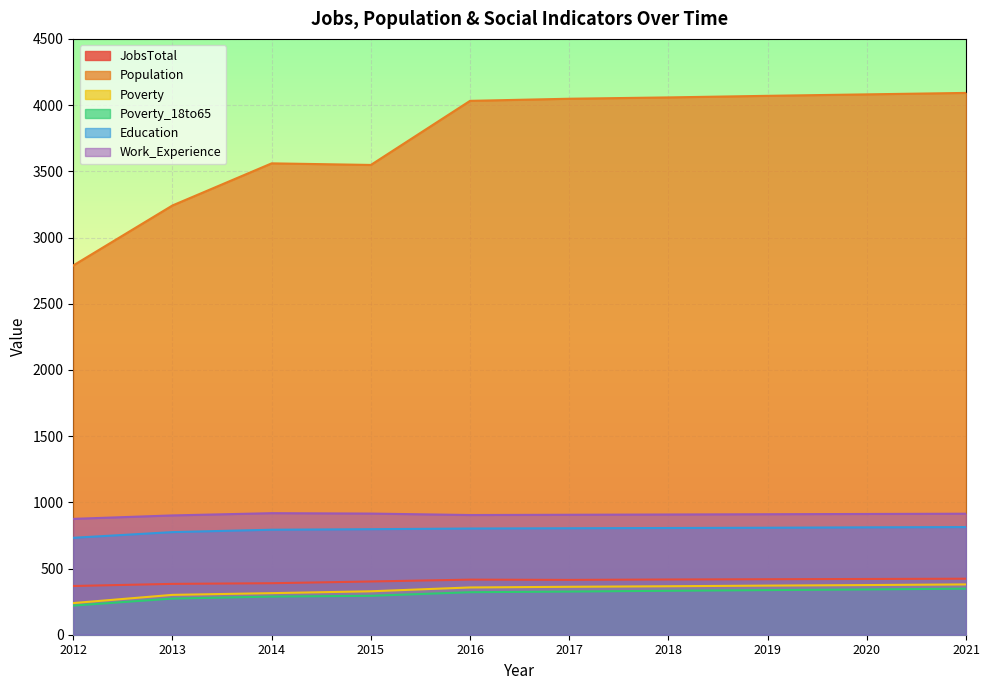

What is the difference between the Education values at 2015 and 2016?

5